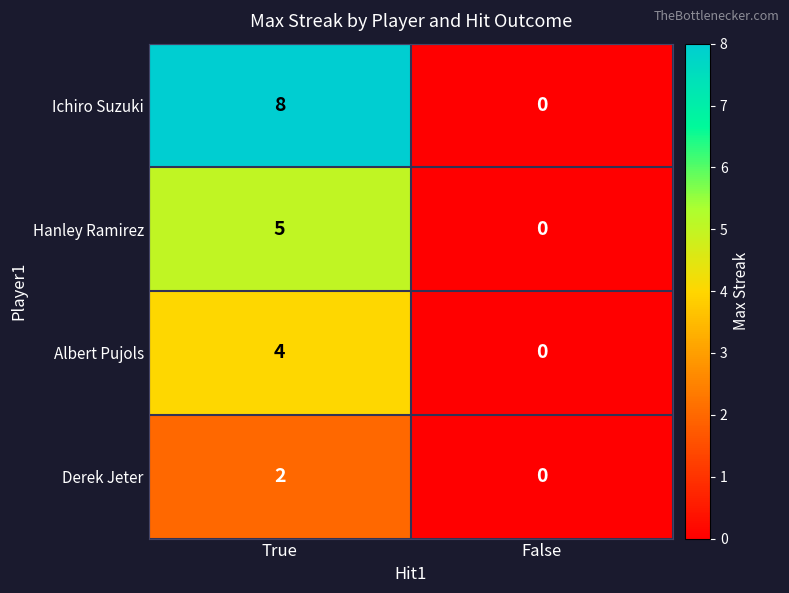

Rank the series by their average value, from lowest to highest.

Derek Jeter, Albert Pujols, Hanley Ramirez, Ichiro Suzuki